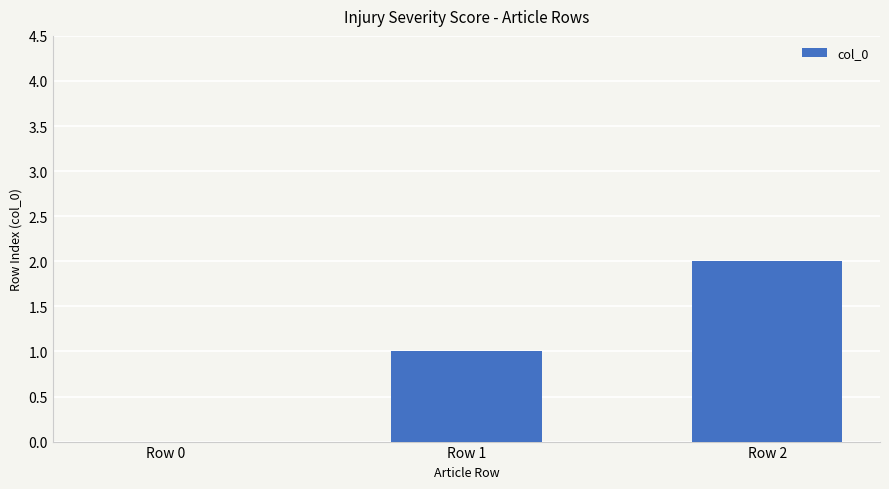

Which category has the highest value across all series?

Row 2